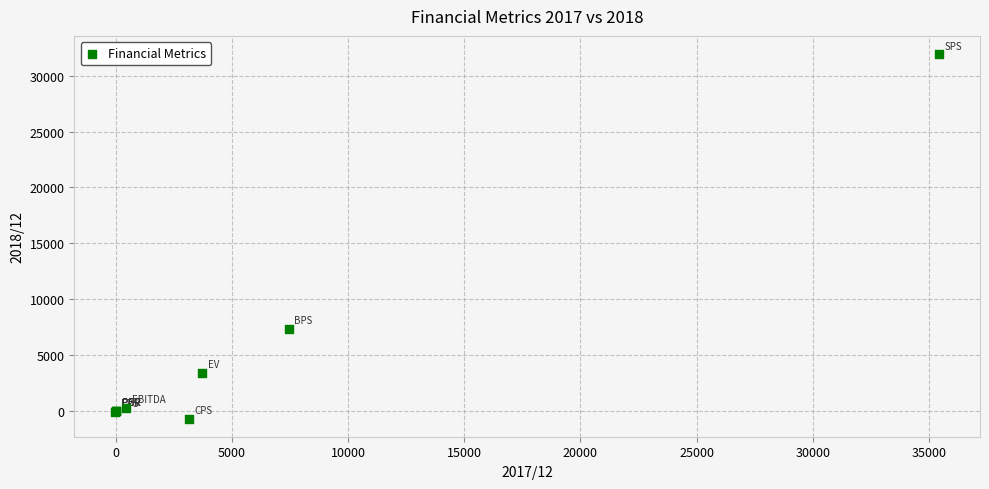

What Y value in the scatter plot is closest to 15616?

7320.0